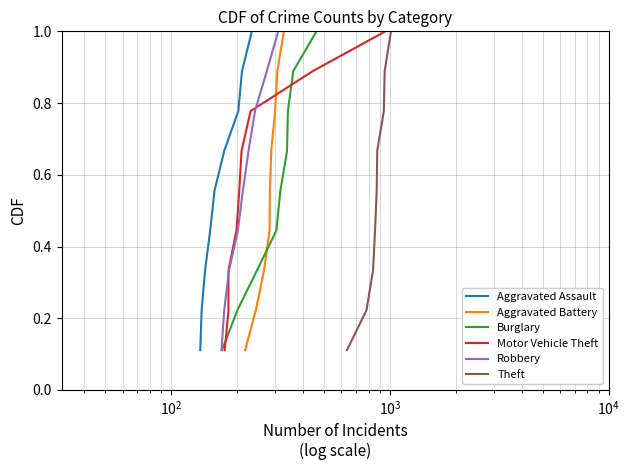

True or false: Aggravated Battery has more than 0 points higher than both neighbors.

False